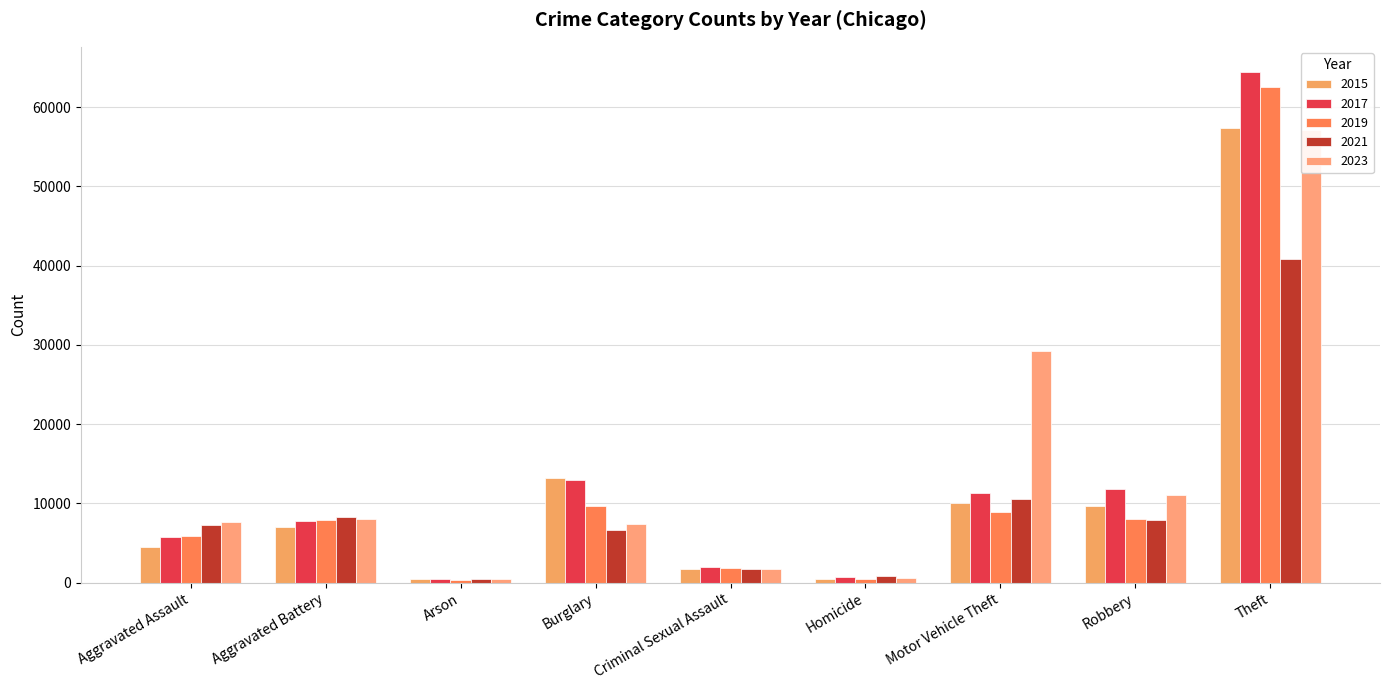

How many values in the 2015 series exceed 7019?

4